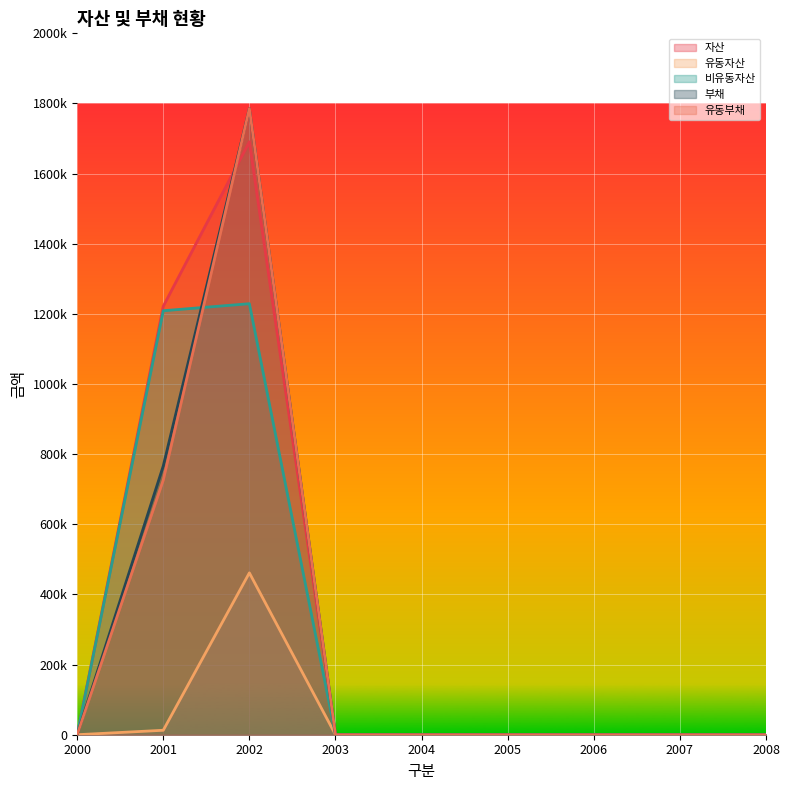

How many lines are shown in the chart?

5